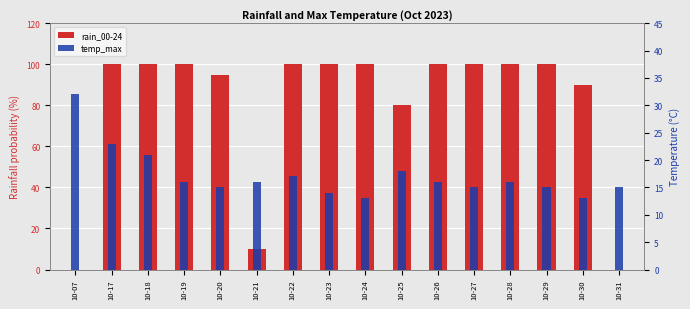

Does the chart contain any negative values?

No